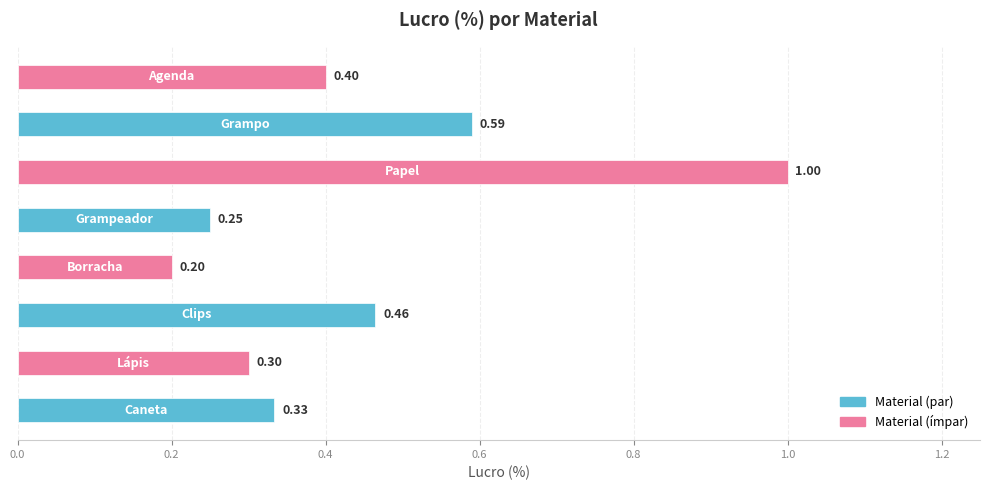

How many distinct data groups are displayed?

1